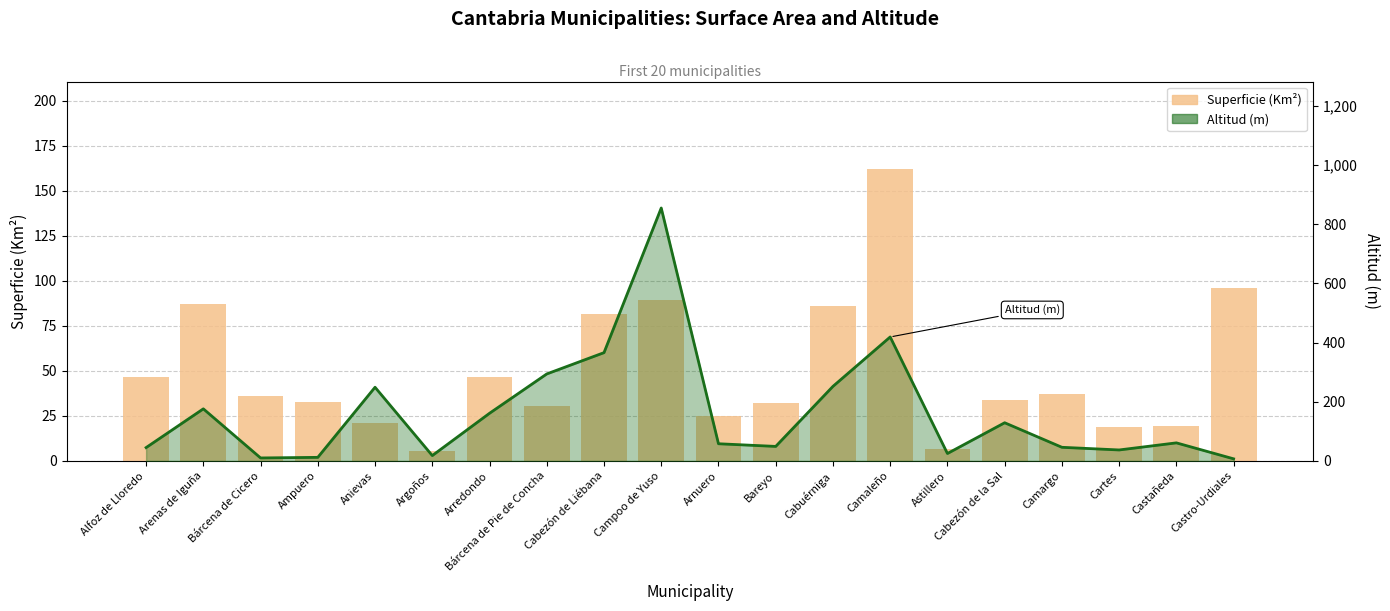

What position from the right is Astillero?

6